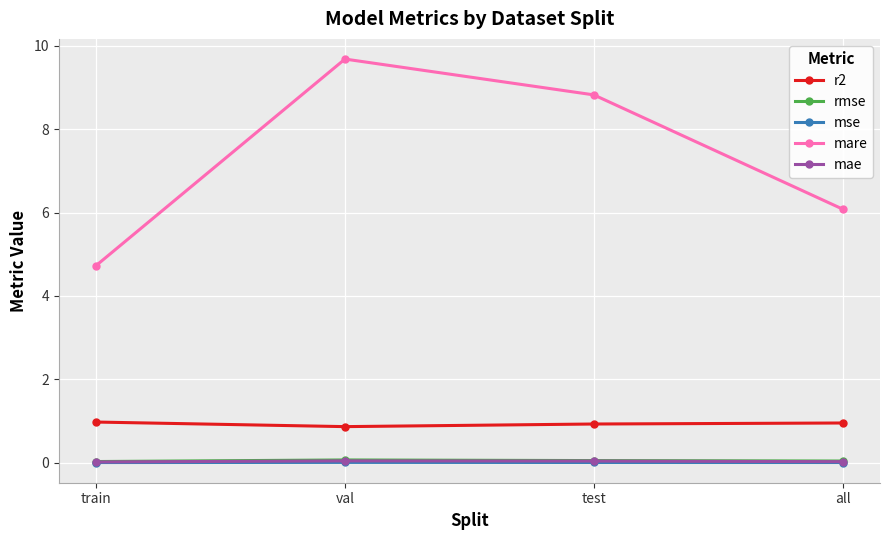

How many lines are shown in the chart?

5